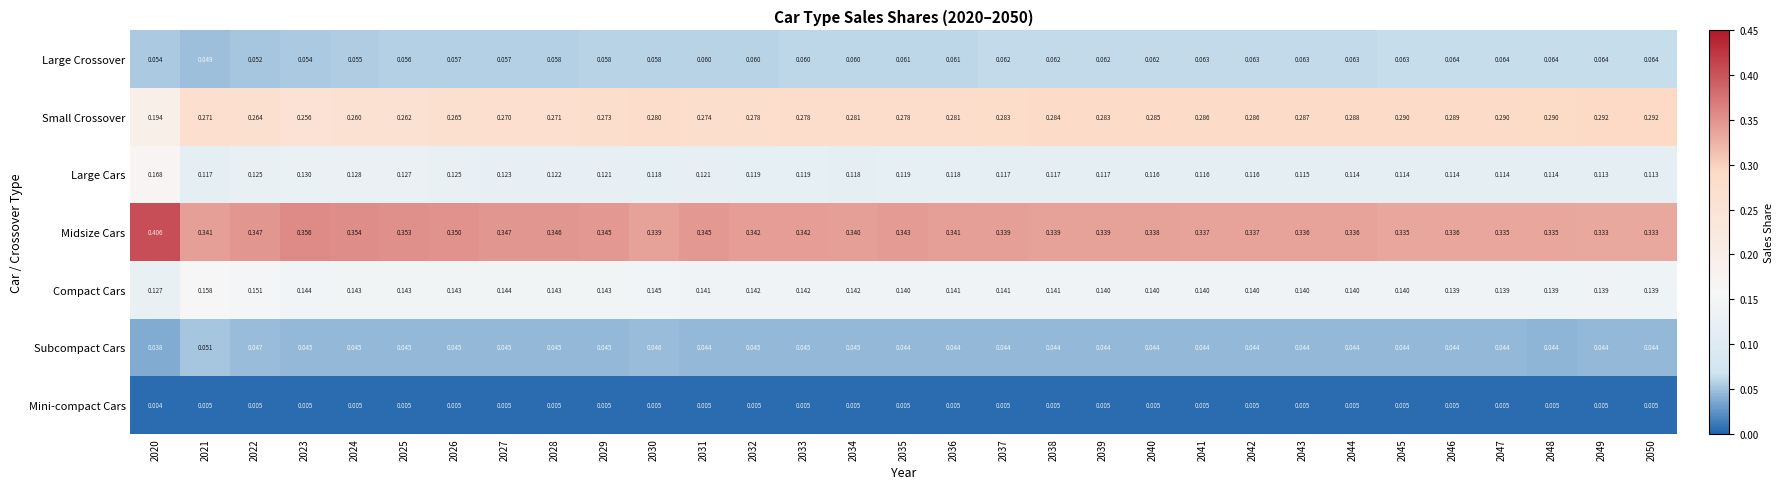

Which series has the largest range (max minus min)?

Small Crossover